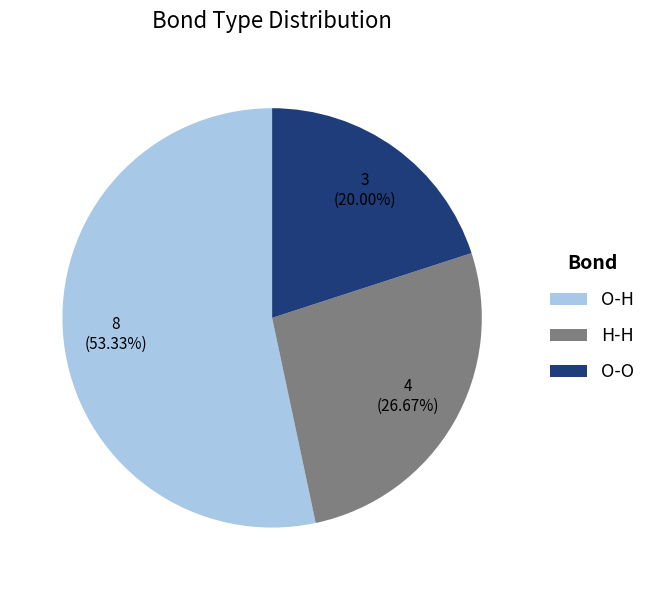

The O-O slice represents 20% of the pie. True or false?

True